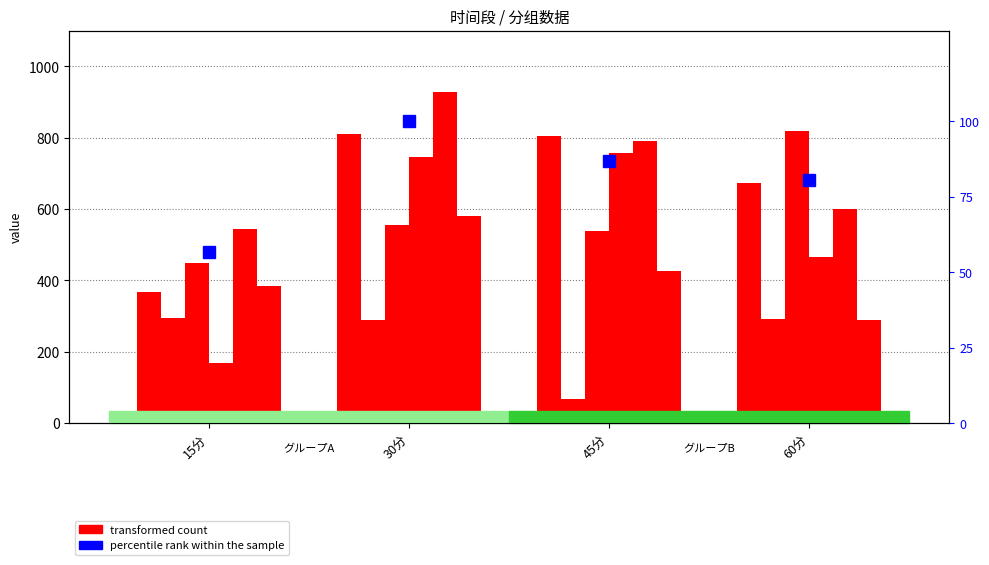

What is the difference between the second highest and second lowest values?

6.2